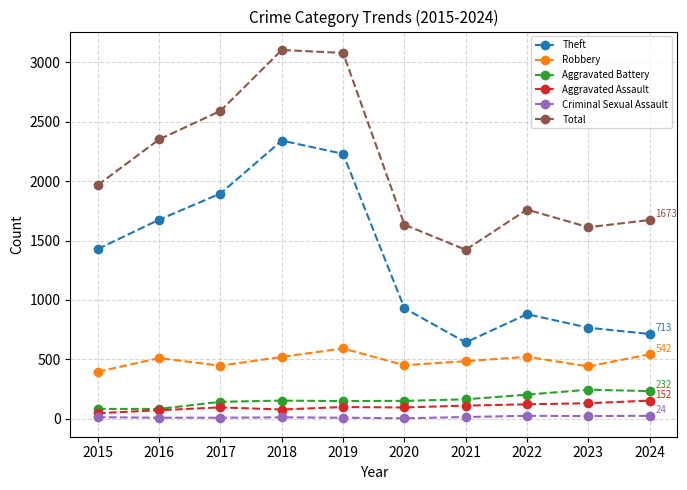

What is the difference between the highest and lowest values at 2018?

3094